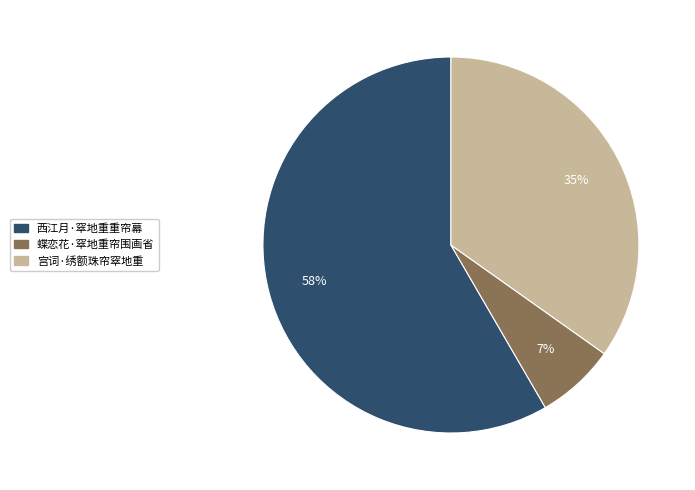

Combined, do 宫词·绣额珠帘窣地重 and 蝶恋花·窣地重帘围画省 account for over 50%?

No